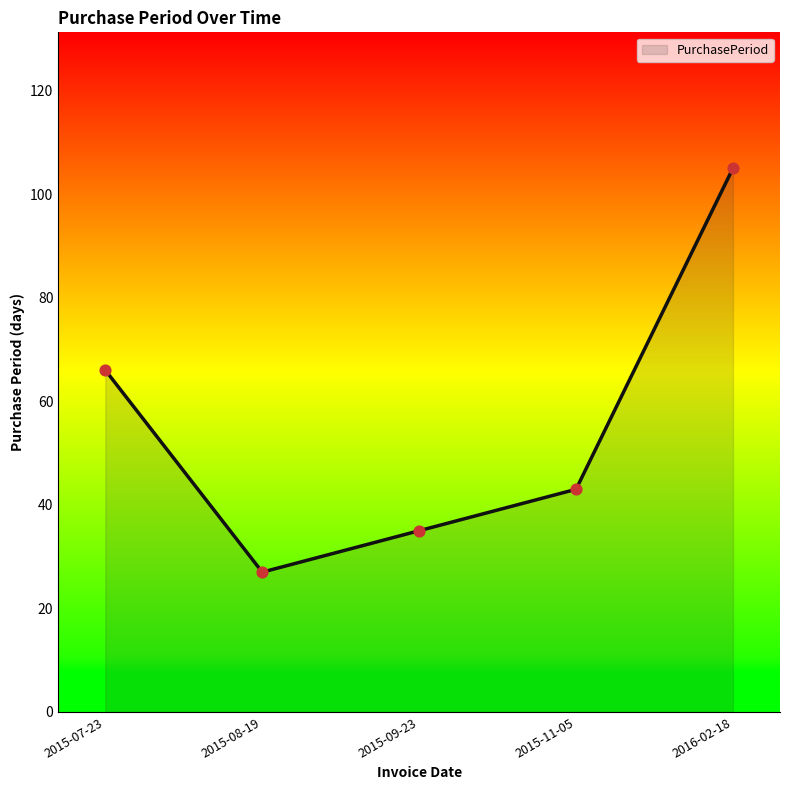

Approximately how many times larger is the value at 2015-11-05 compared to 2015-08-19?

1.6